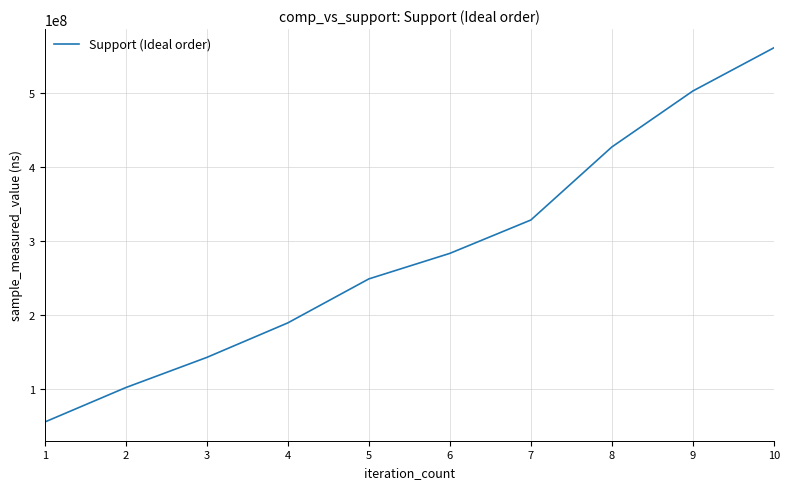

Does the chart display data point markers on the line(s)?

No